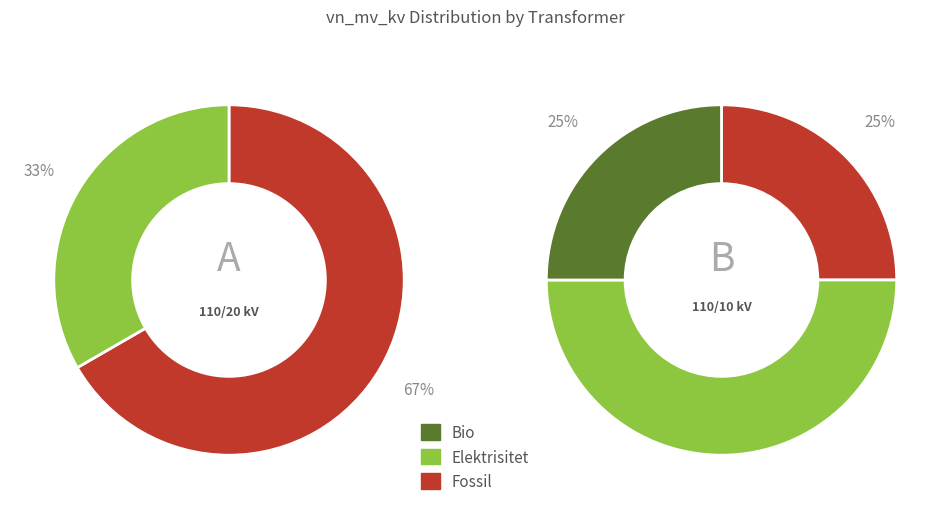

Is it true that 63/25/38 MVA 110/20/10 kV is 60% of the pie?

False